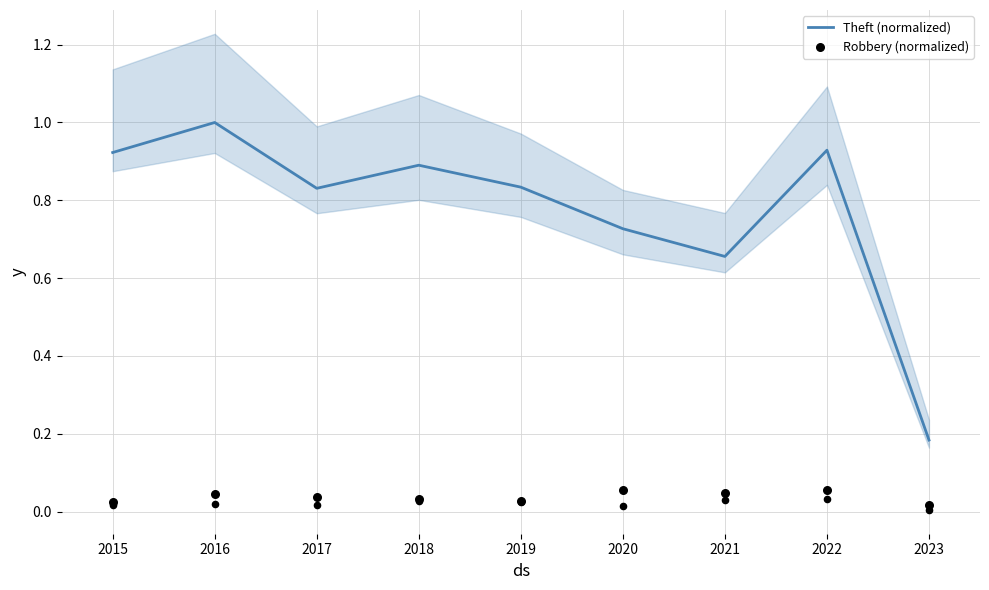

Which series has the largest total across all categories?

Theft (normalized)